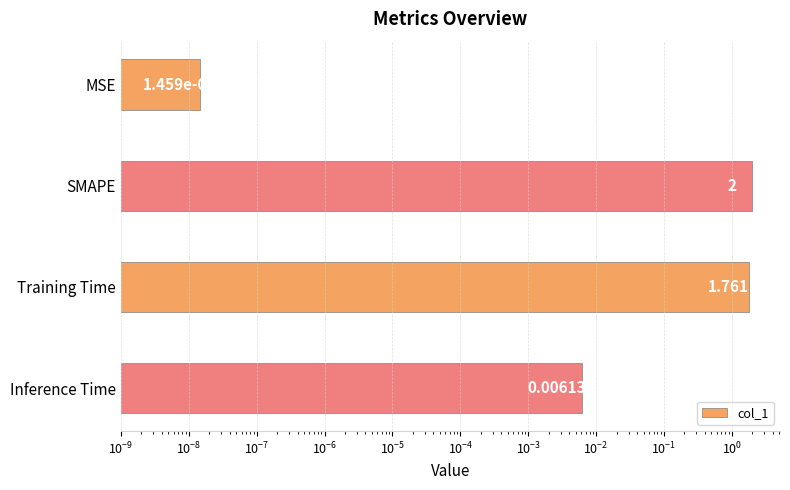

How many data points does each series have?

4